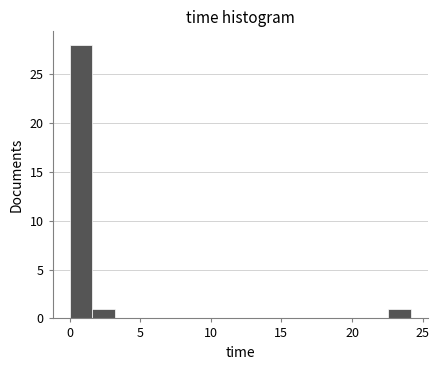

Read against the x-axis, roughly where is the centre of the tallest bar?

1.0